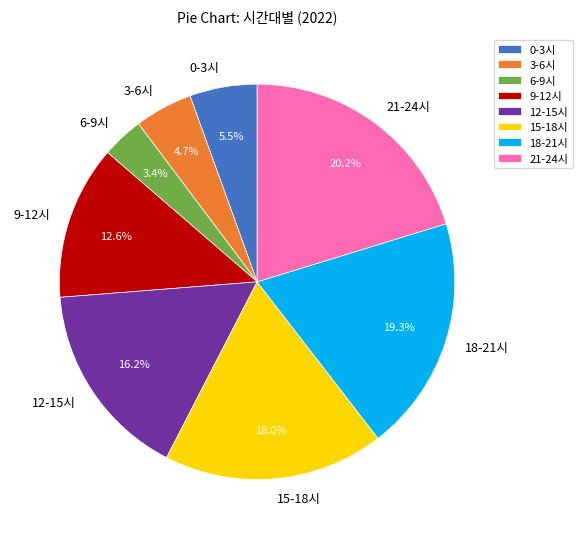

The 3-6시 slice represents 12% of the pie. True or false?

False